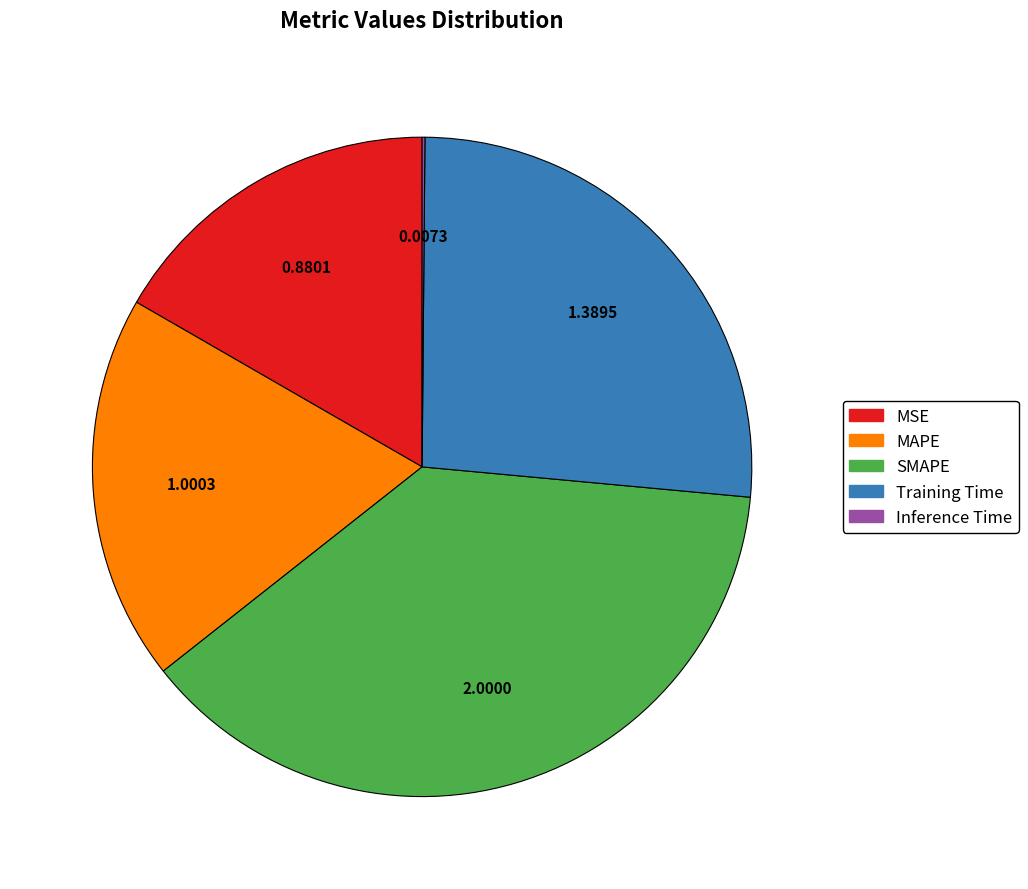

Do MAPE and Training Time together represent more than half of the pie?

No